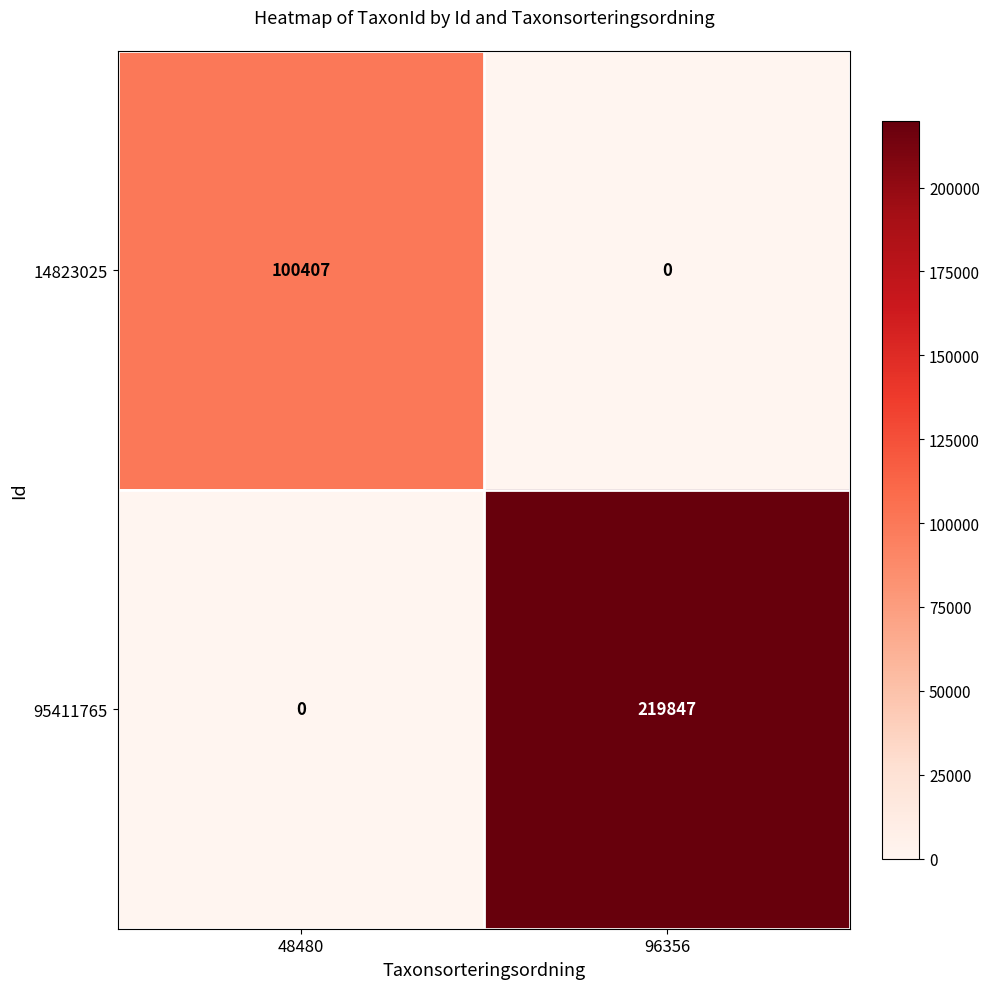

Reading left to right, list all the values displayed in this chart.

14823025: 100407	0
95411765: 0	219847